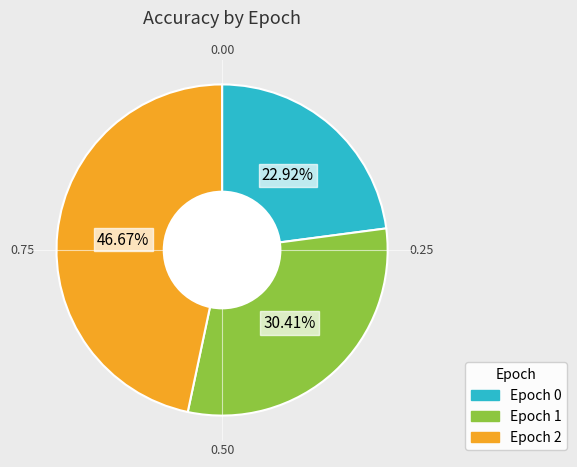

Is there a majority slice in this chart?

No